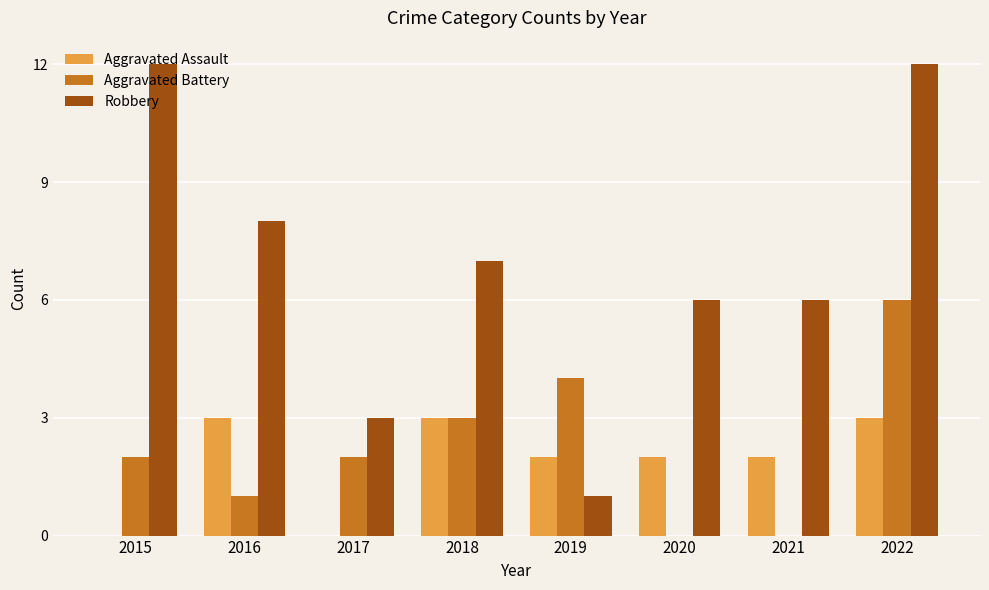

What is the sum of all Aggravated Assault values?

15